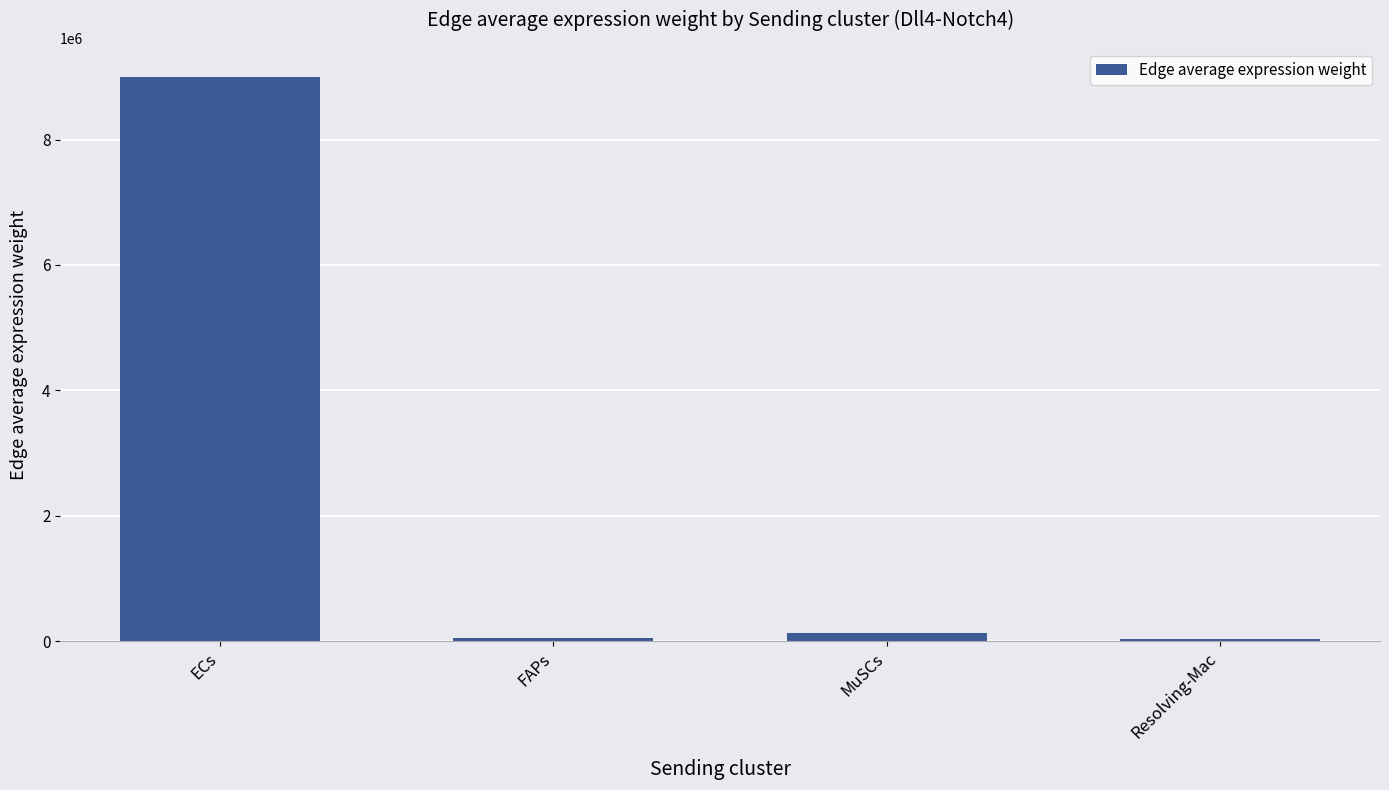

Which label corresponds to the largest value in the chart?

ECs